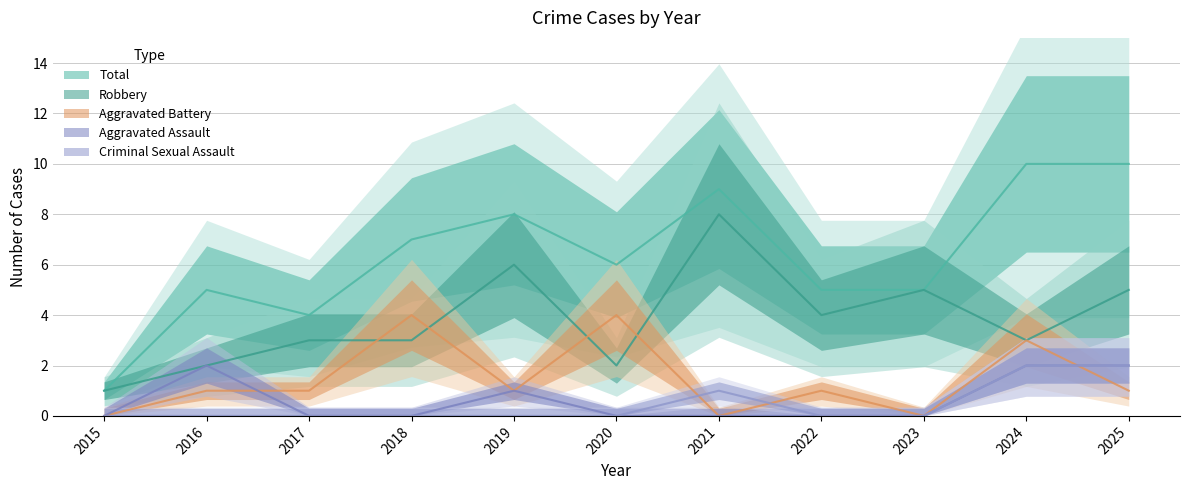

True or false: Aggravated Assault and Total cross at least once.

False